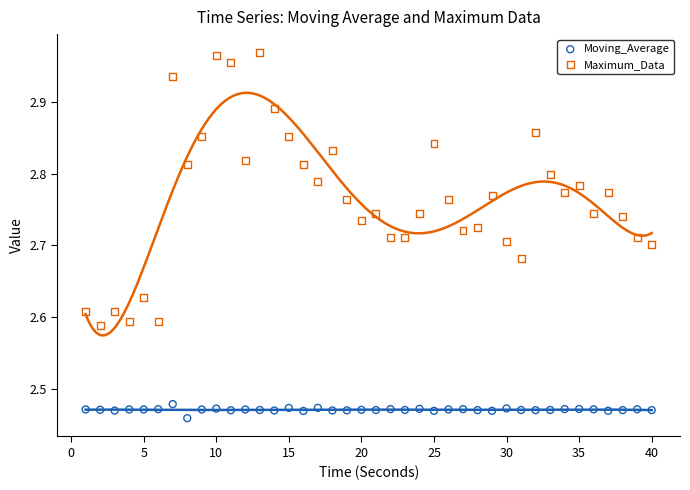

Across all data points, what is the range of Y values (max minus min)?

0.5